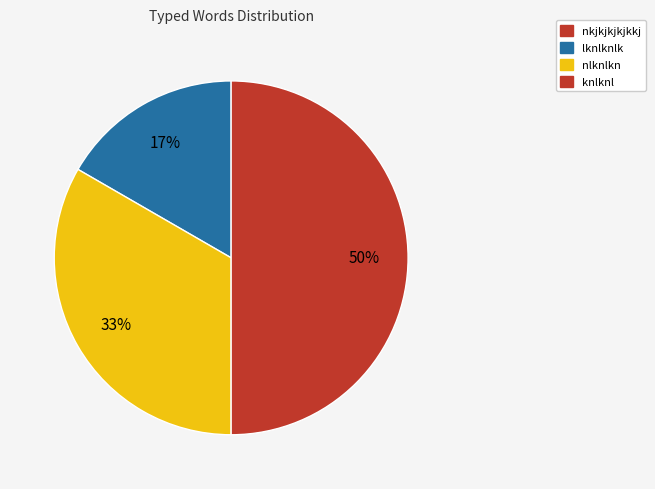

To the nearest percent, what is the difference between the largest and smallest slice percentages?

50%